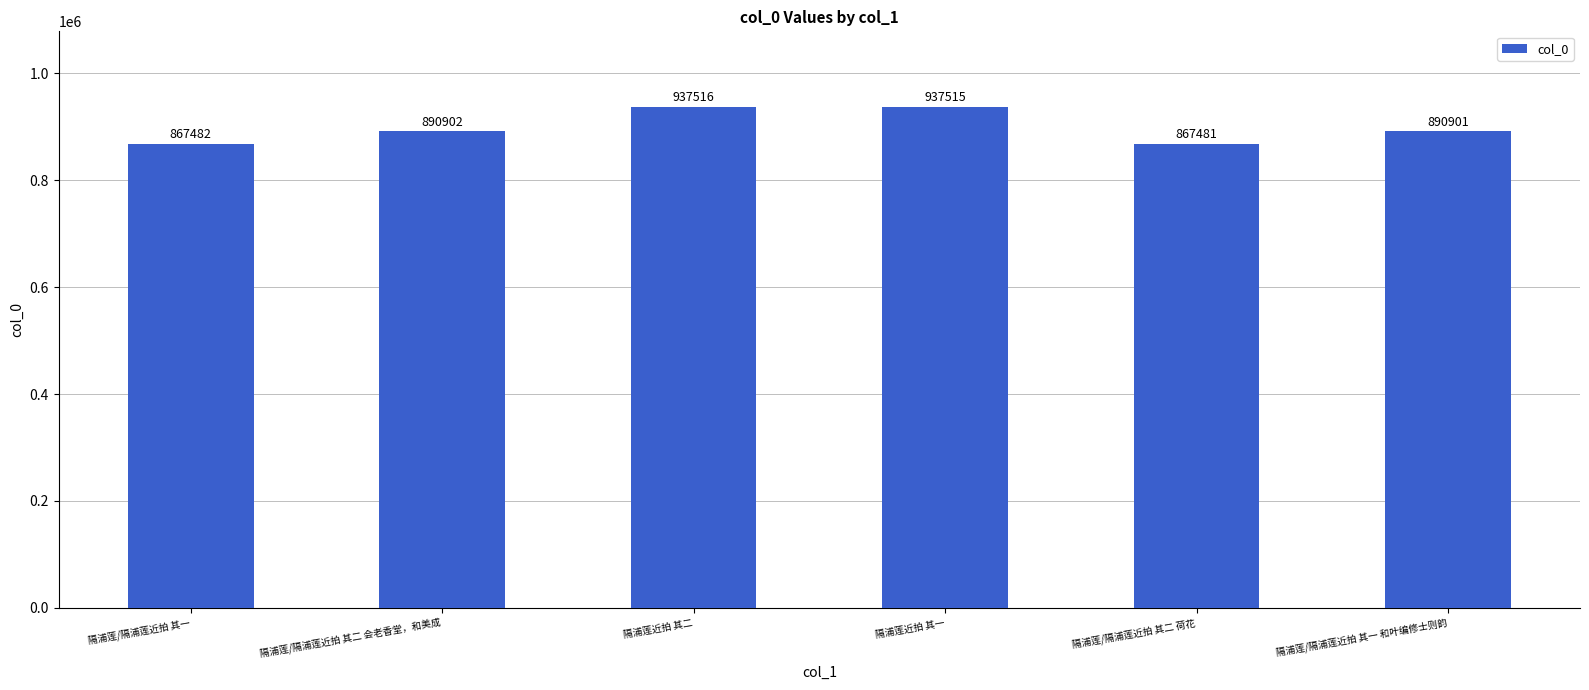

At which category does the chart reach its minimum across all series?

隔浦莲/隔浦莲近拍 其二 荷花